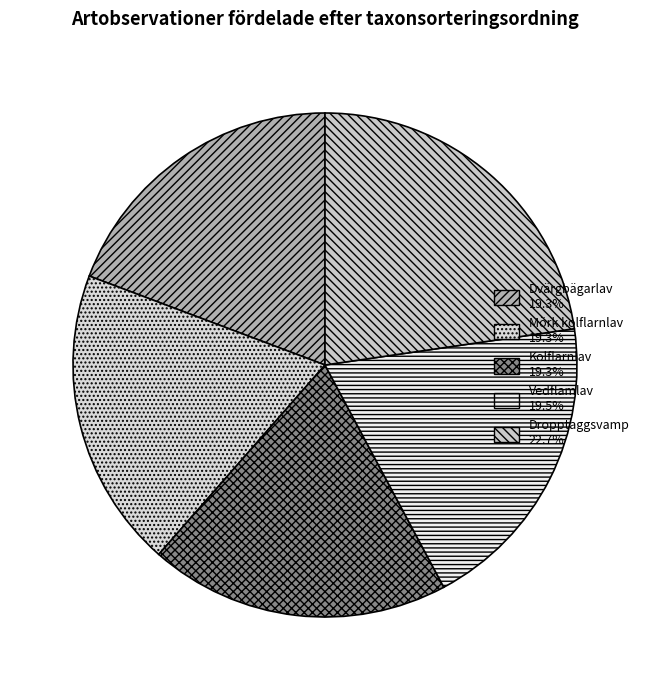

Count the number of slices in the pie.

5